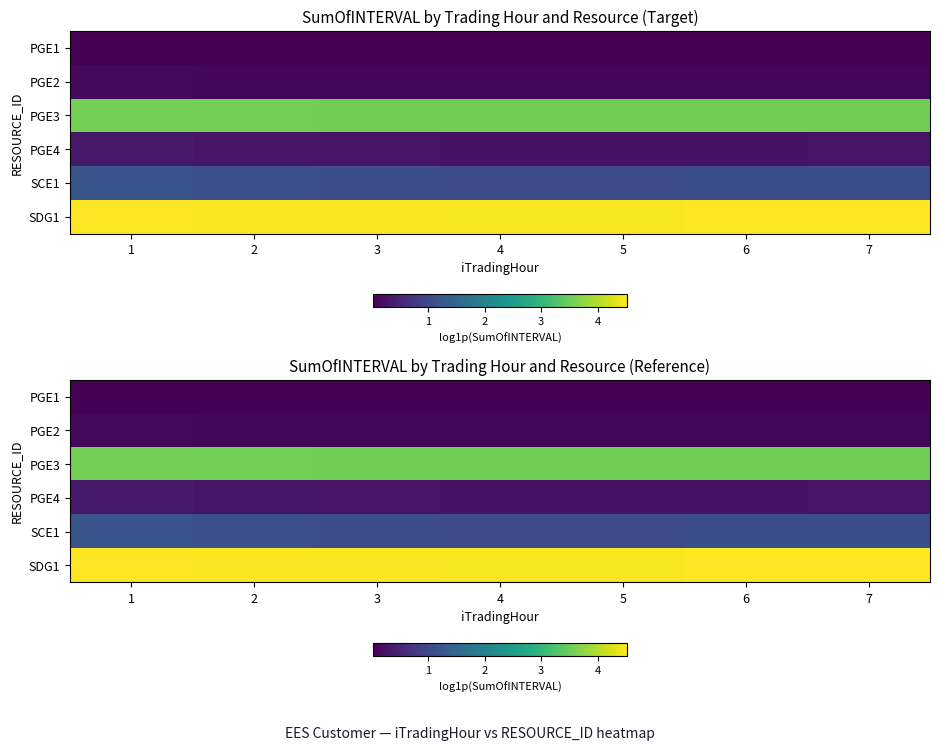

How many distinct data groups are displayed?

6